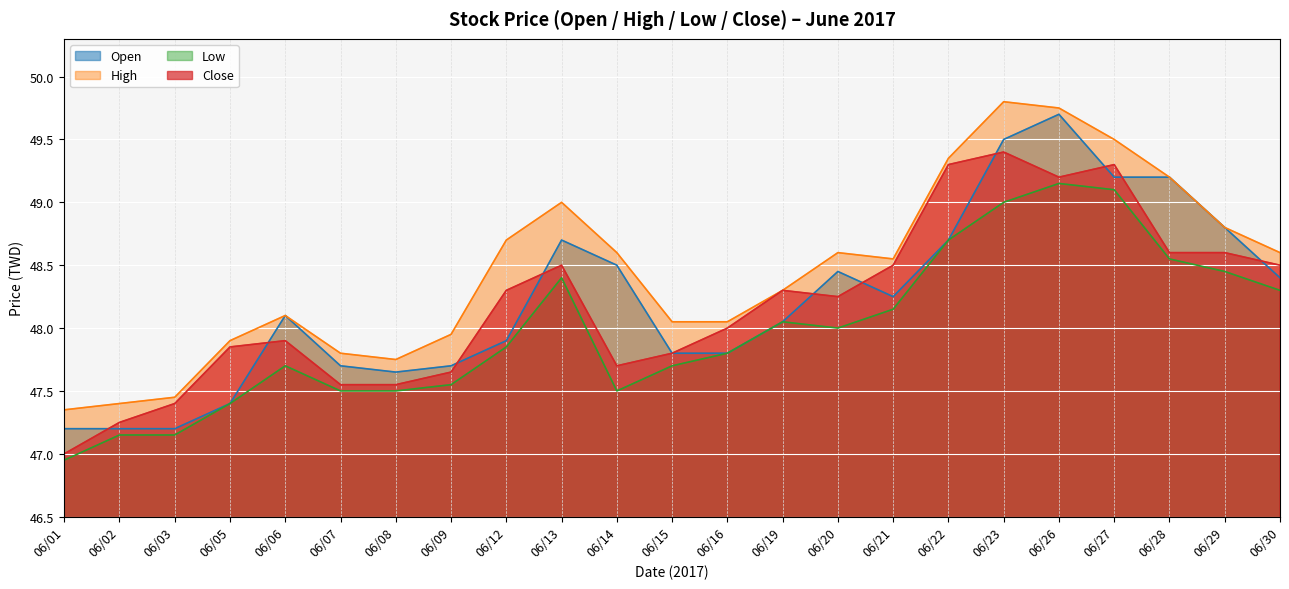

At 06/20, list the series in order from smallest to largest.

Low, Close, Open, High